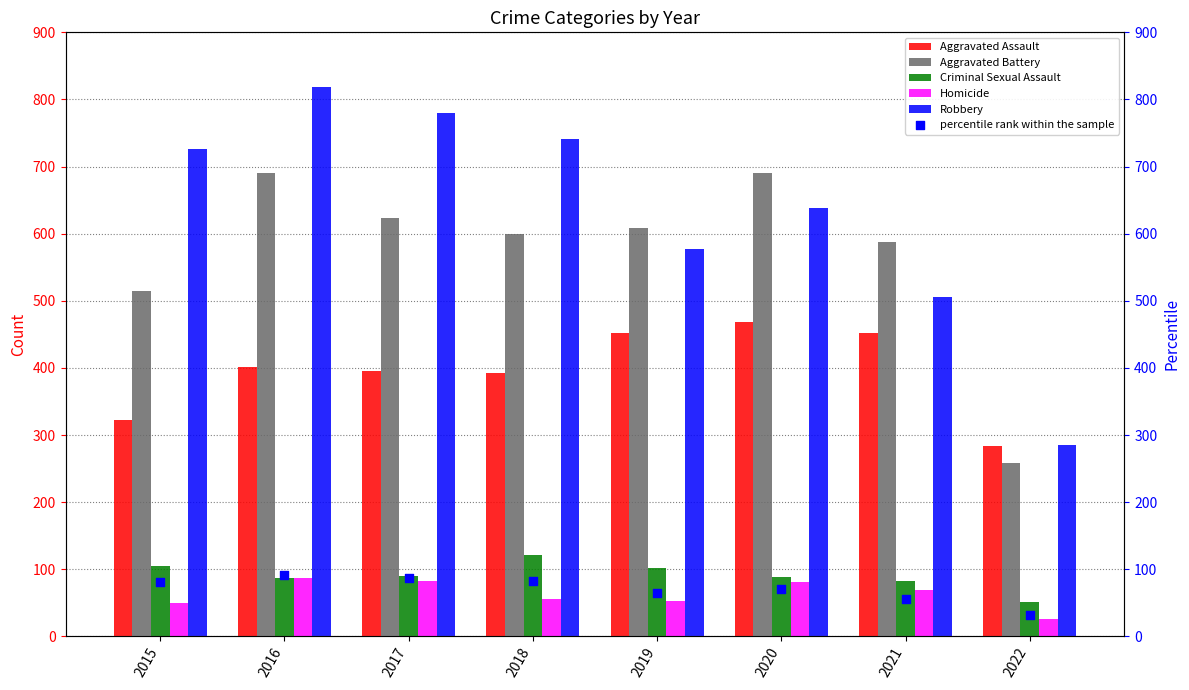

Which series contains the lowest Y value?

Homicide